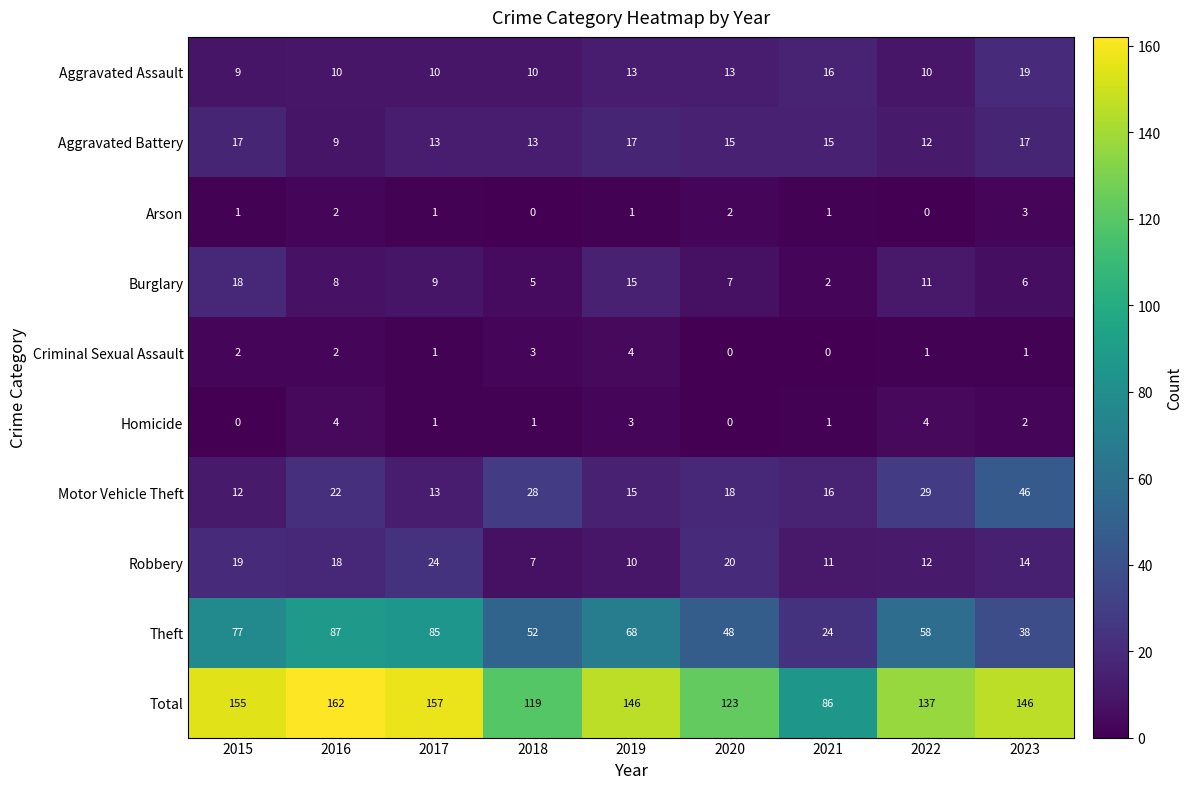

Is it true that Theft equals 11 at 2018?

False